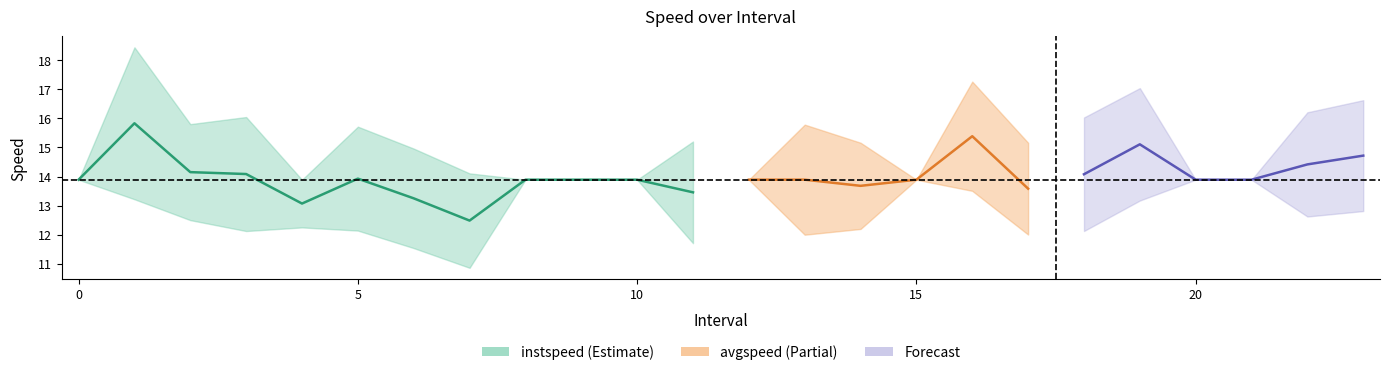

Is it true that the value at 10 is 7.4?

False